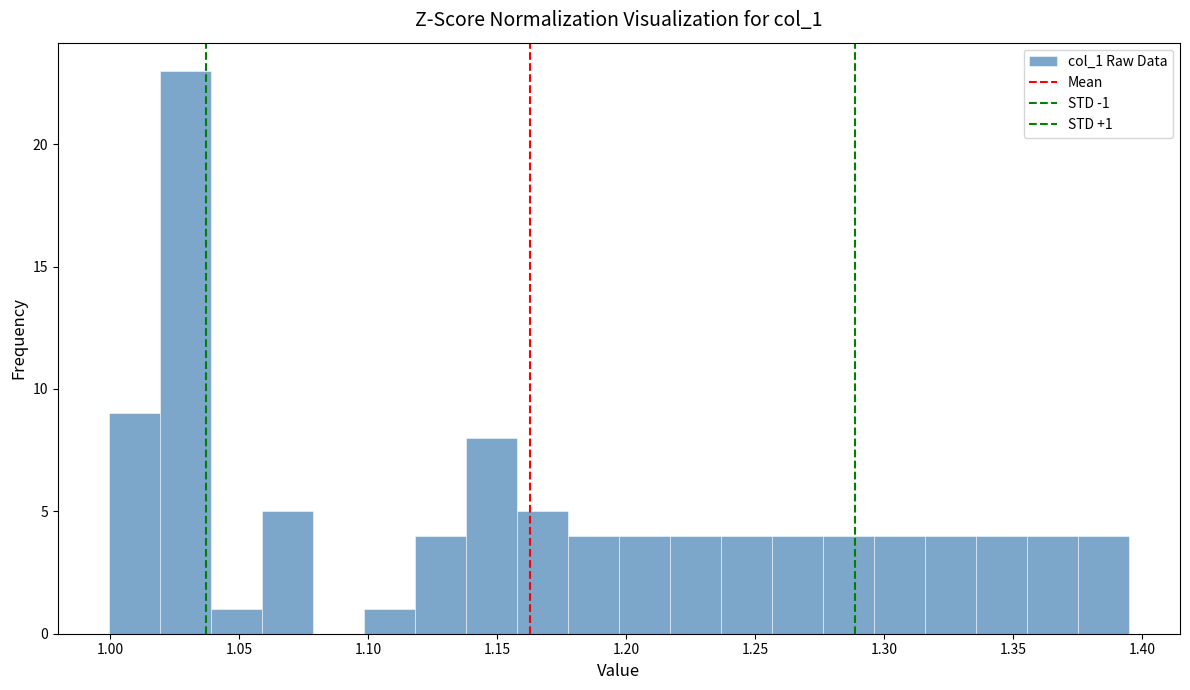

Around what value on the x-axis is the tallest bar? Give the approximate position of its centre, as read against the axis.

1.030